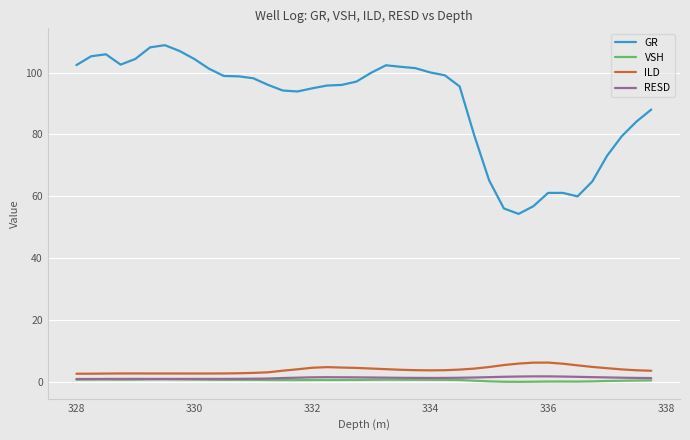

Which series has the largest range (max minus min)?

GR